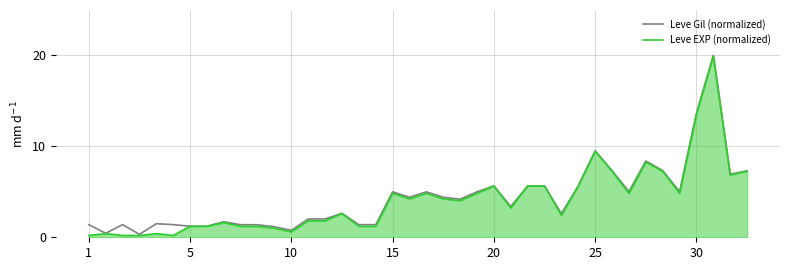

Which series has the widest spread of values?

Leve EXP (normalized)